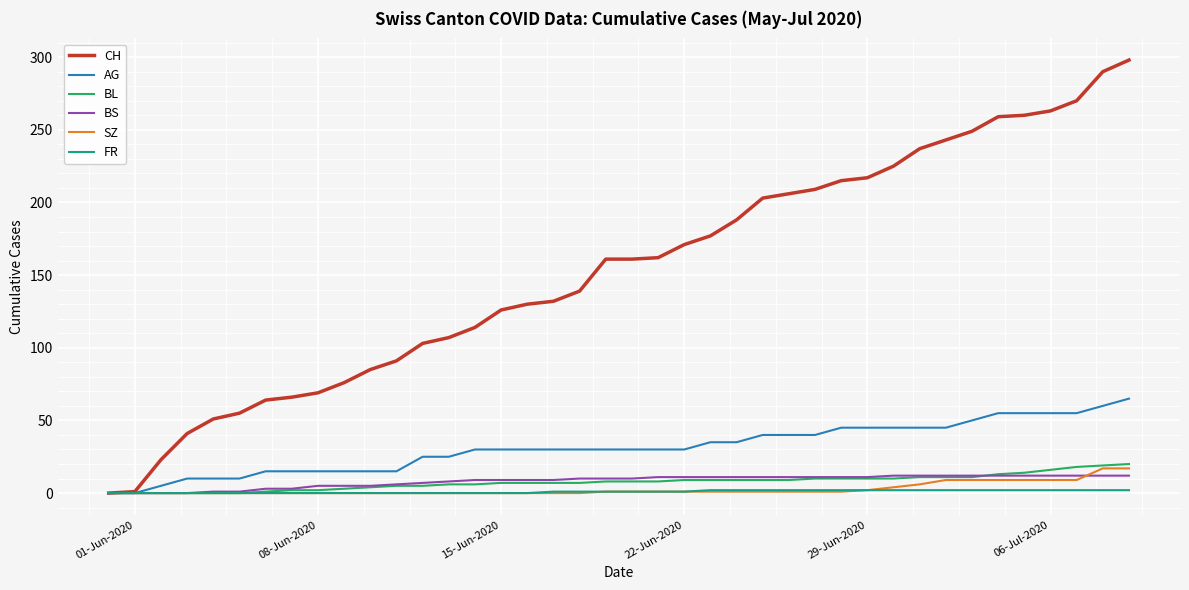

Which series has the widest spread of values?

CH